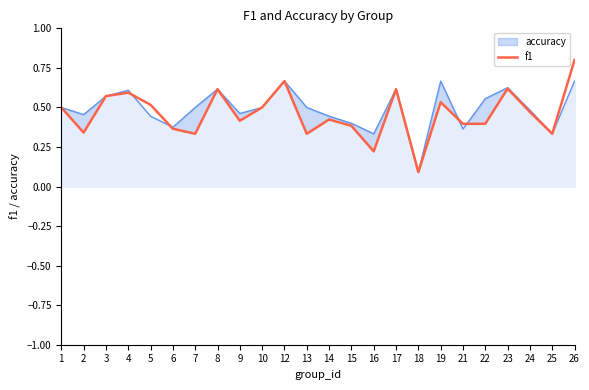

Where is the data nearest to the value 0?

18